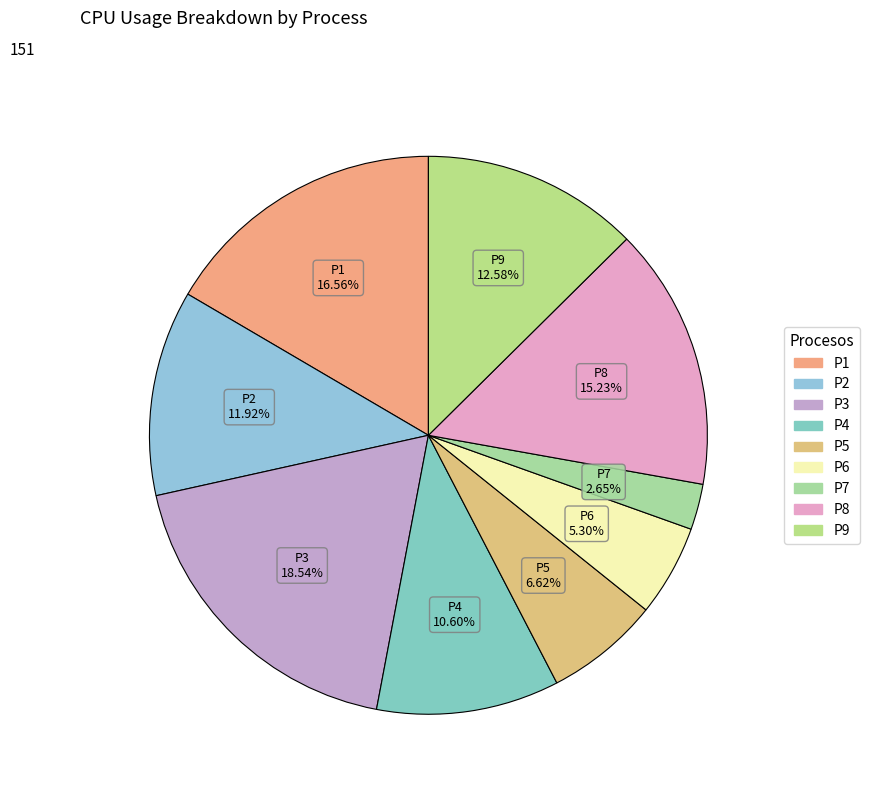

Combined, do P5 and P1 account for over 50%?

No